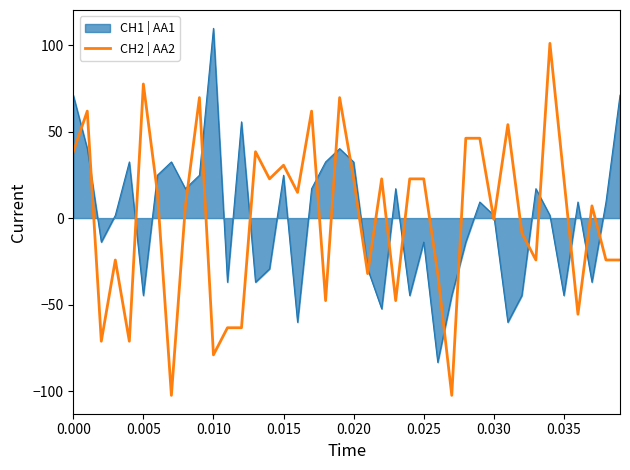

What is the minimum value for CH2 | AA2?

-102.4